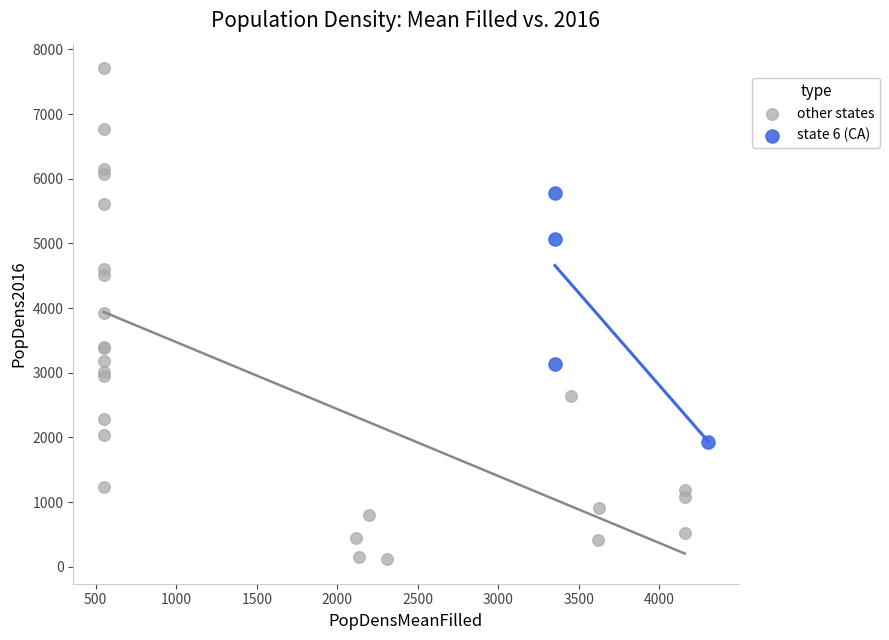

Which series contains the highest Y value?

other states